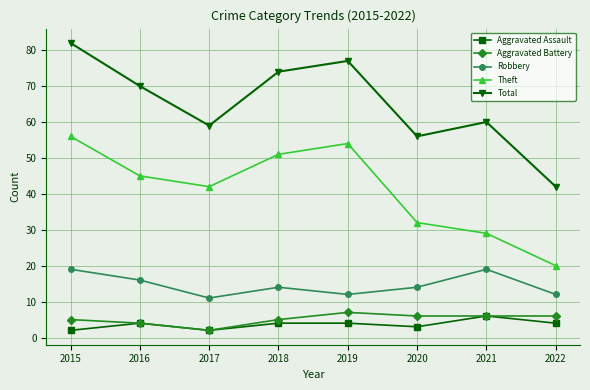

Reading left to right, list all the values displayed in this chart.

Aggravated Assault: 2	4	2	4	4	3	6	4
Aggravated Battery: 5	4	2	5	7	6	6	6
Robbery: 19	16	11	14	12	14	19	12
Theft: 56	45	42	51	54	32	29	20
Total: 82	70	59	74	77	56	60	42